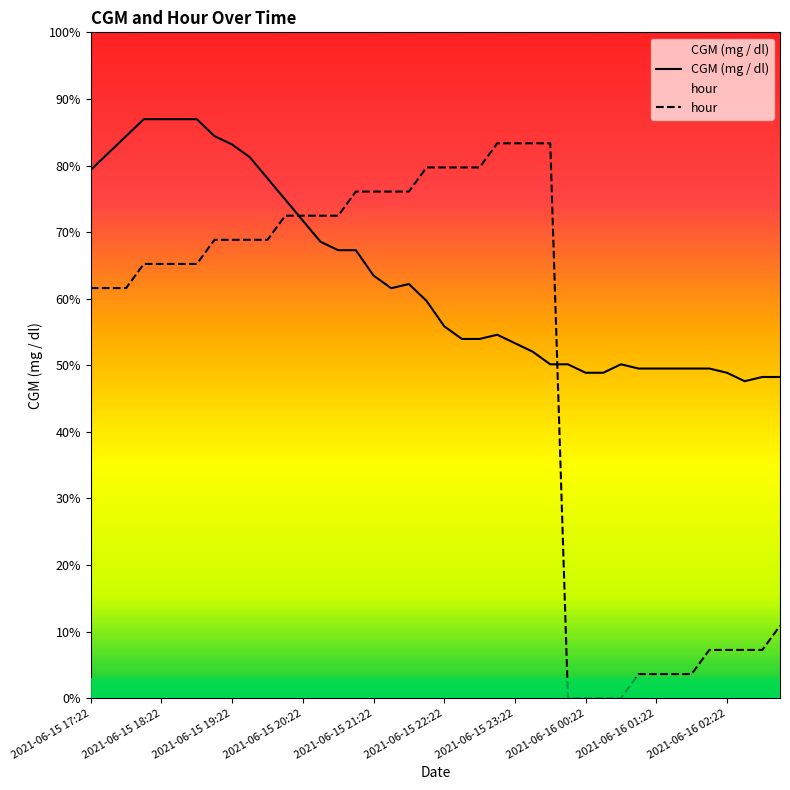

What is the difference between the maximum and minimum values in the CGM (mg / dl) series?

111.6